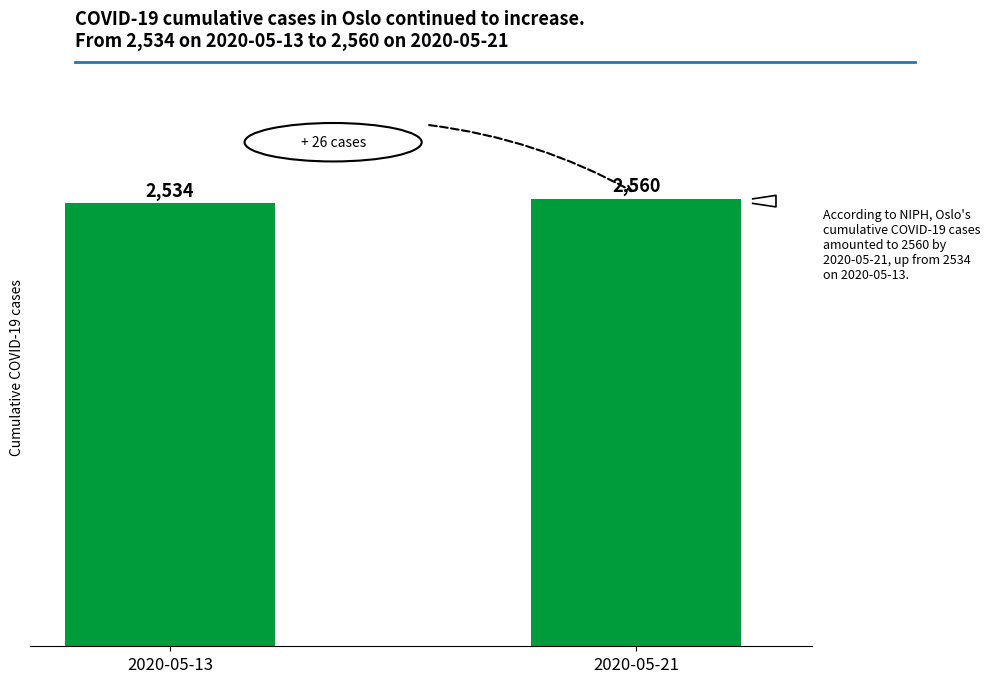

What is the change in value from 2020-05-13 to 2020-05-21?

+26